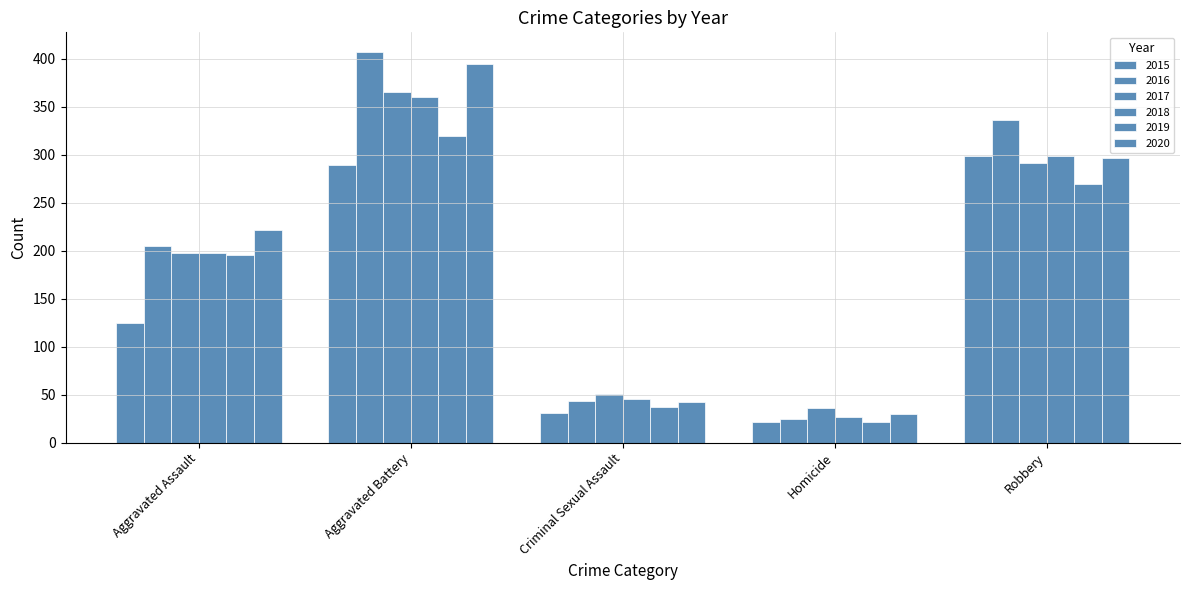

How many data points does each series have?

5